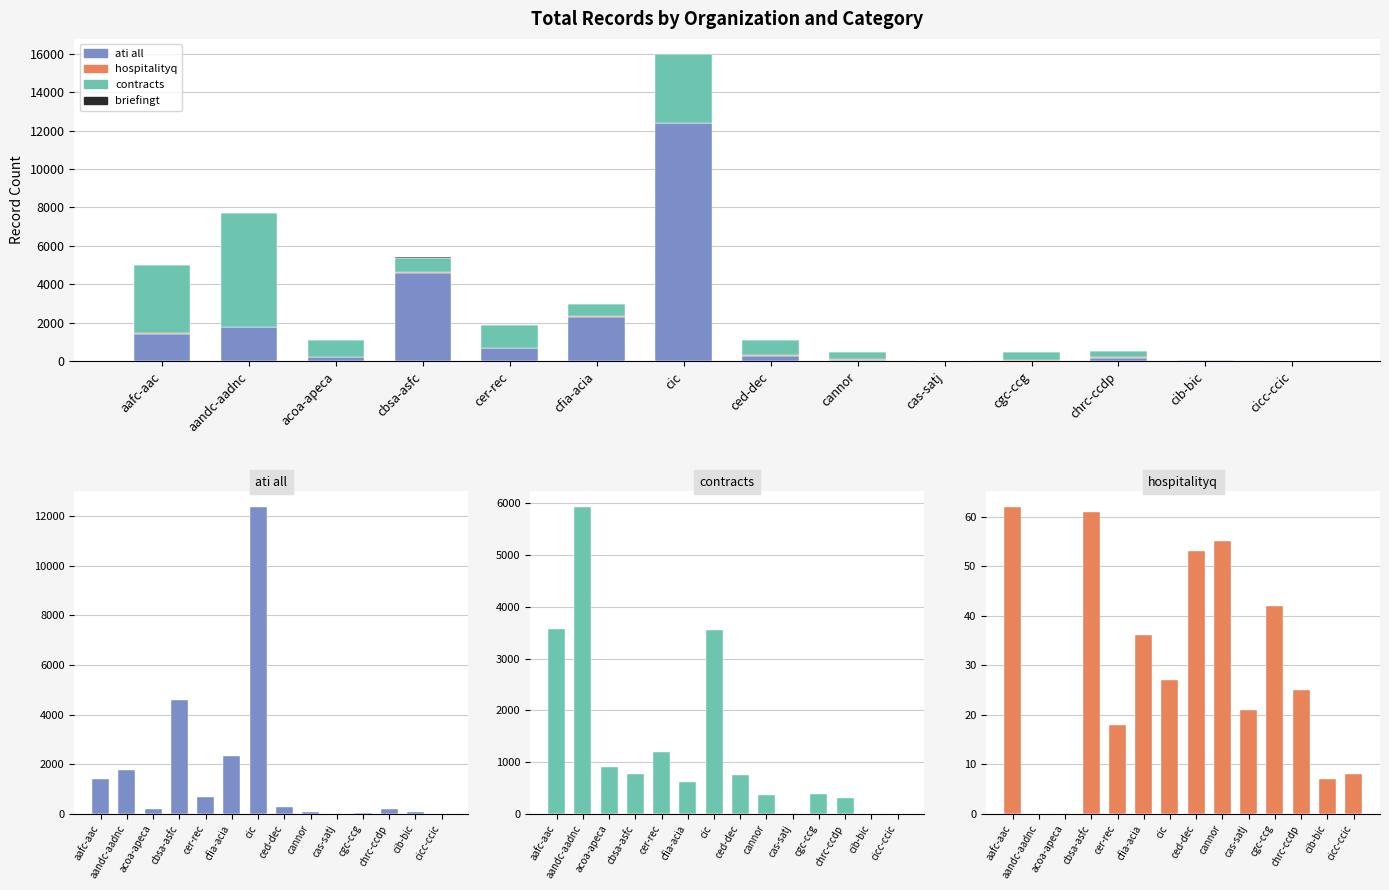

The value of ati all at acoa-apeca is 317. True or false?

False